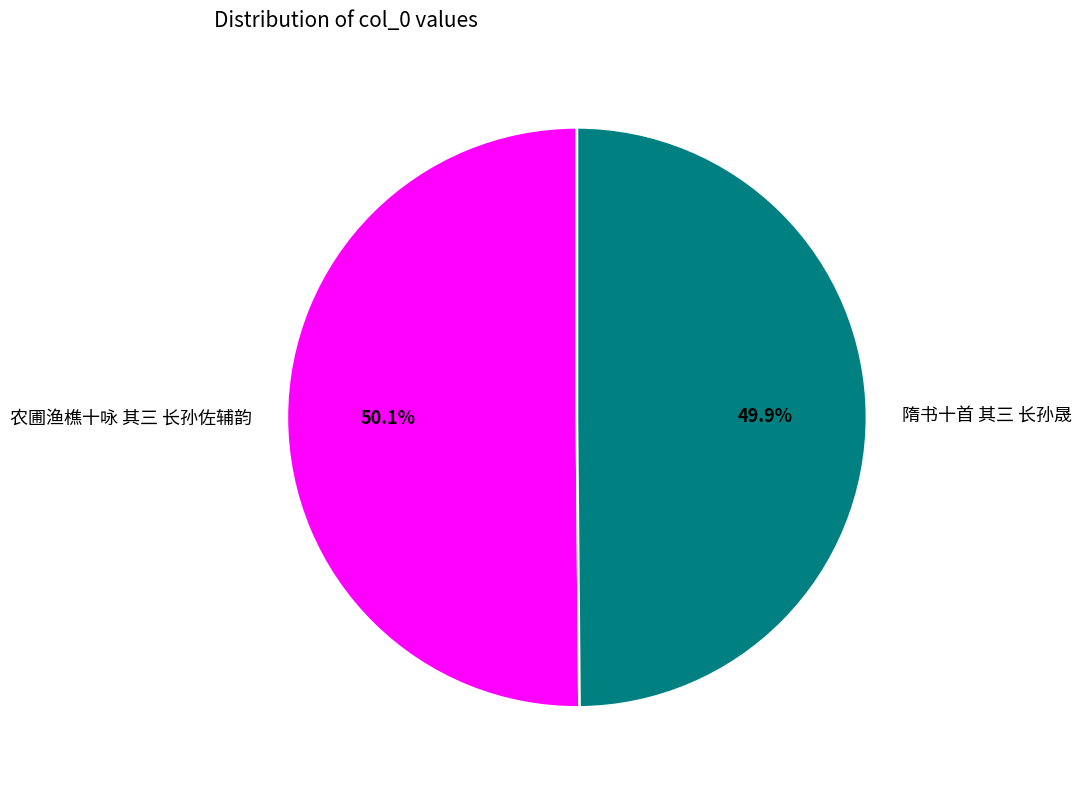

Is there any slice that represents more than half of the pie?

Yes